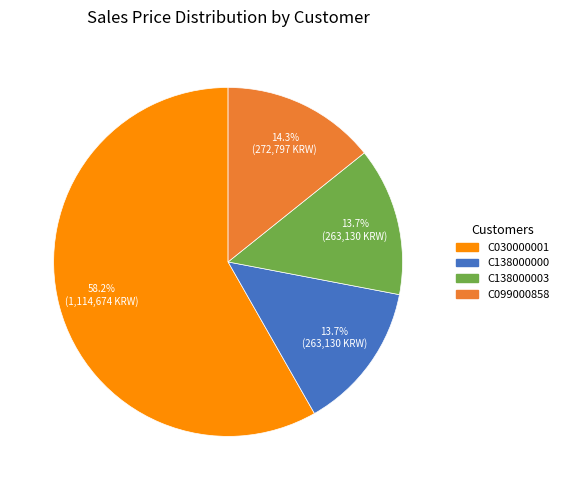

Is there any slice that represents more than half of the pie?

Yes